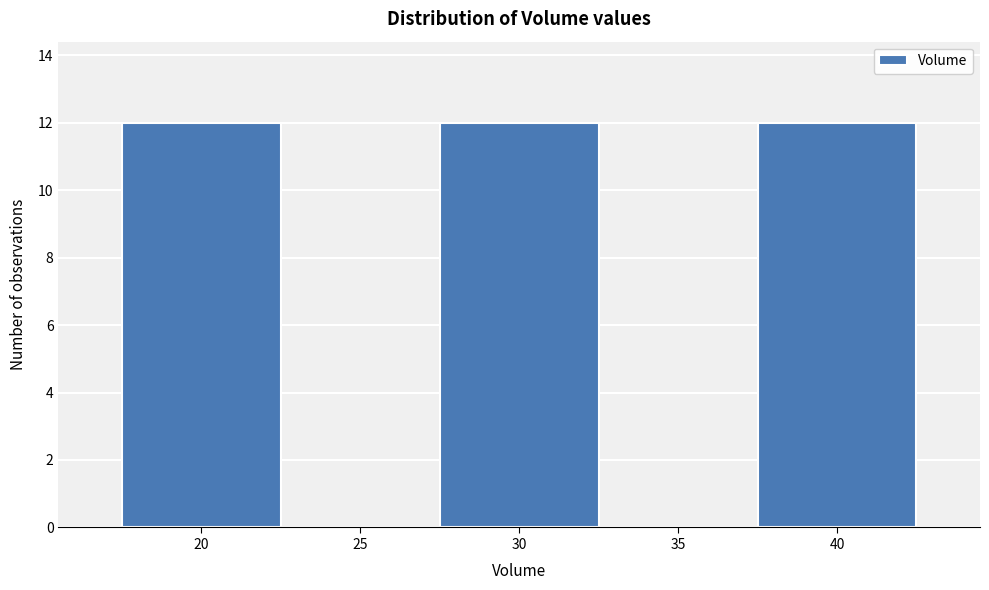

Reading right to left, what are all the values shown in this chart?

40=12	35=0	30=12	25=0	20=12